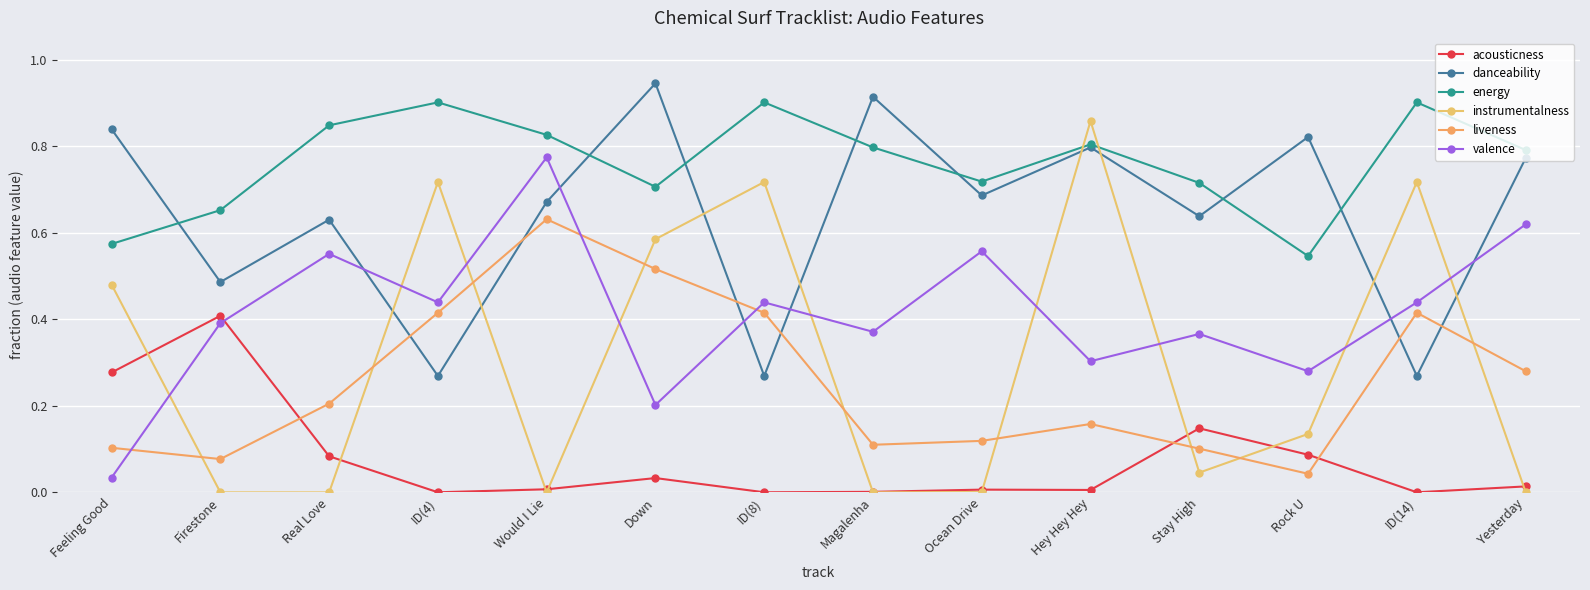

True or false: danceability and acousticness intersect in this chart.

False